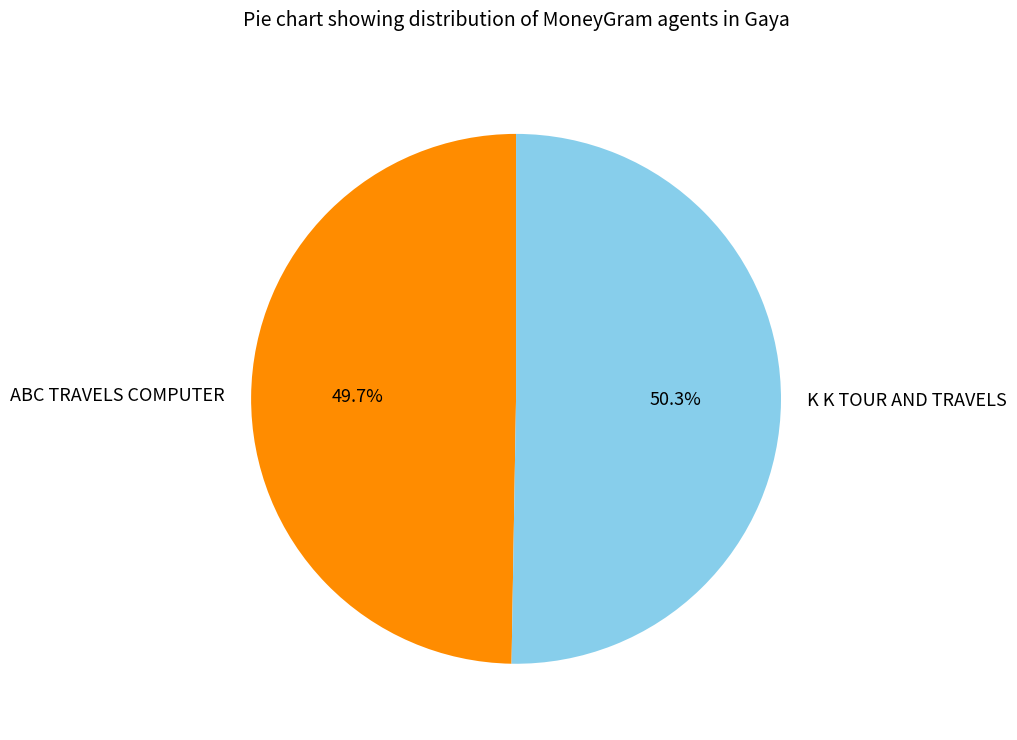

Does K K TOUR AND TRAVELS represent more than half of the total?

Yes